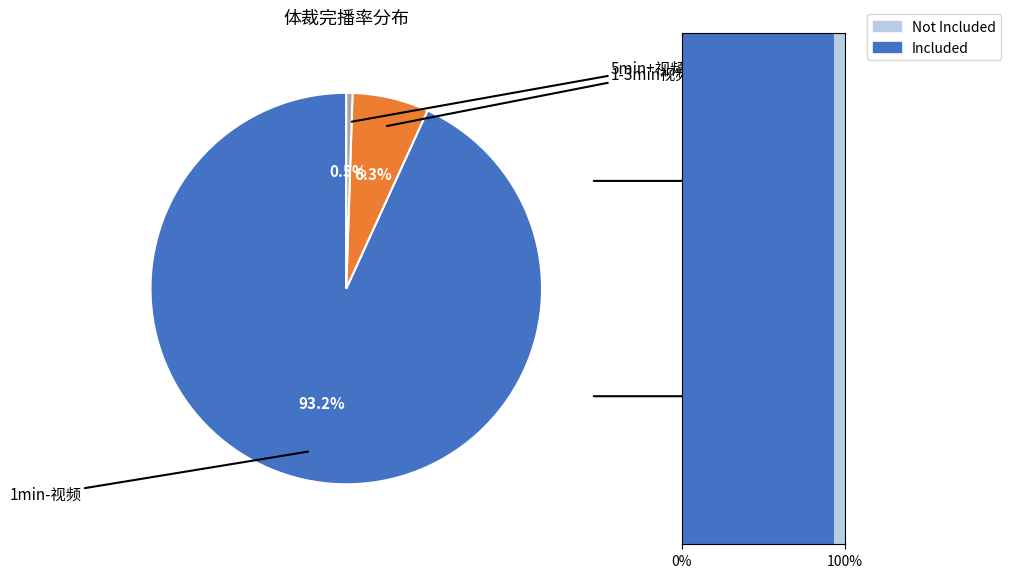

Which slice represents more than half of the pie?

1min-视频